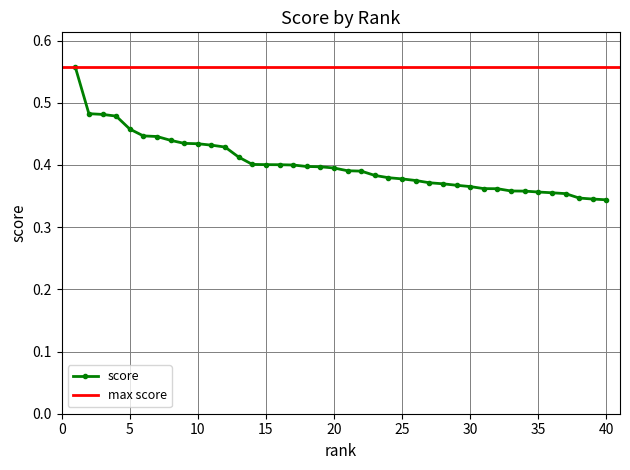

The value at 11 is 0.4. True or false?

True